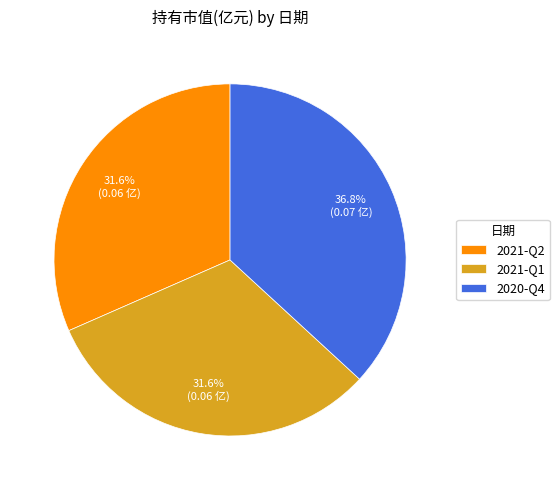

What percentage is NOT represented by 2021-Q1?

68.4%